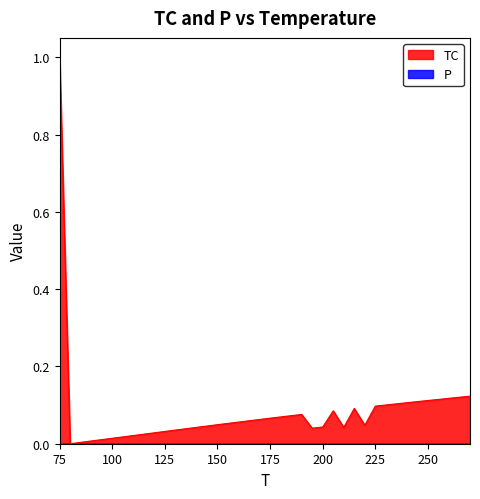

What is the maximum value shown in the chart?

1.0